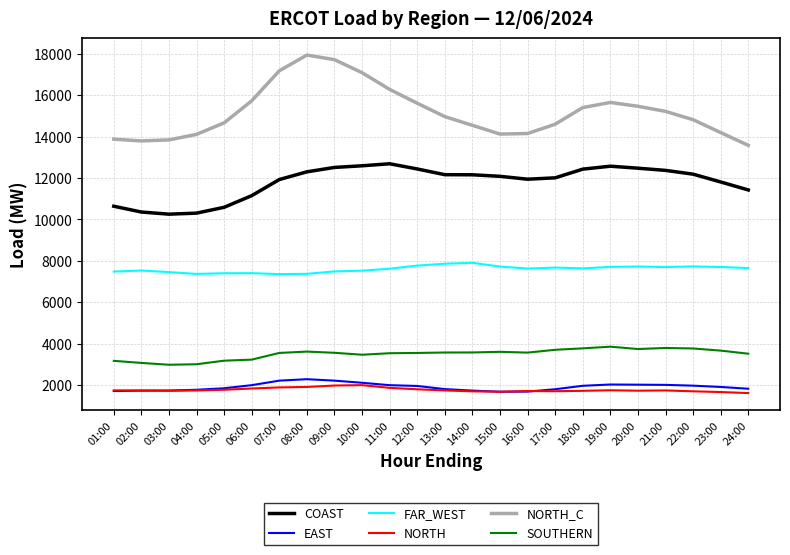

Is it true that NORTH equals 2989.4 at 14:00?

False